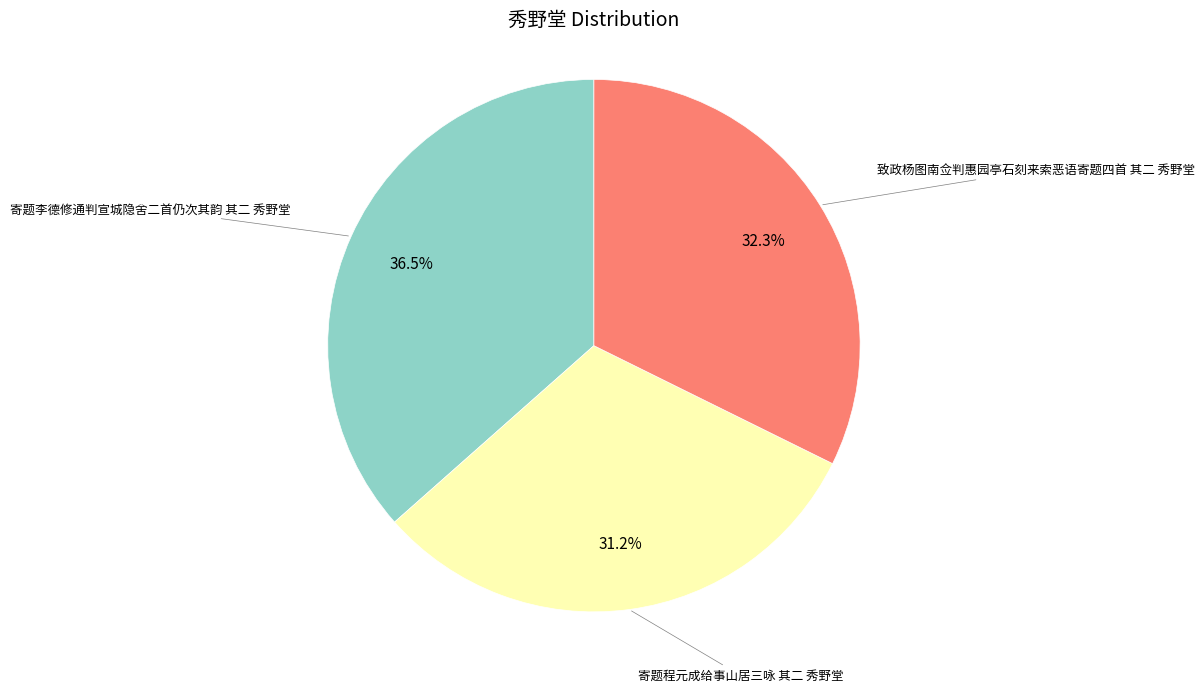

How much of the chart is everything except 寄题程元成给事山居三咏 其二 秀野堂?

68.8%